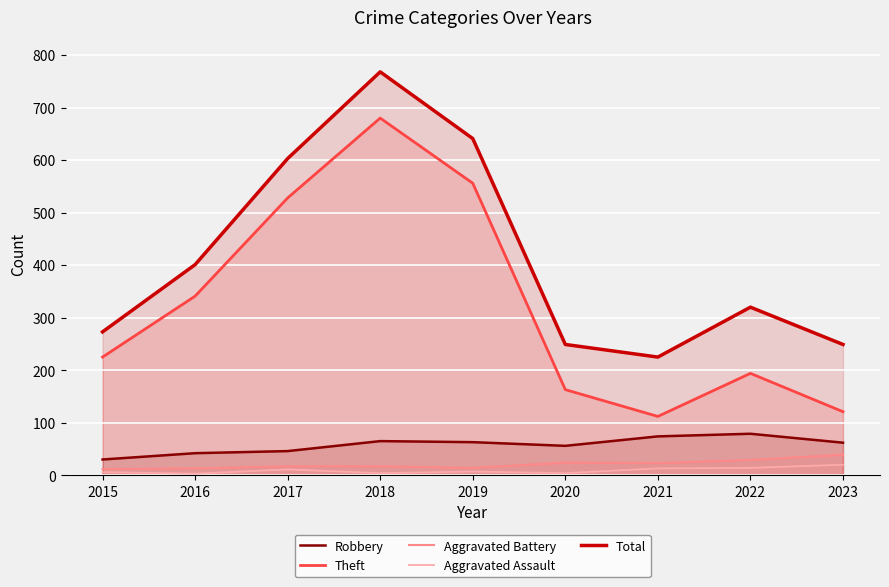

What is the average value of the Total series?

414